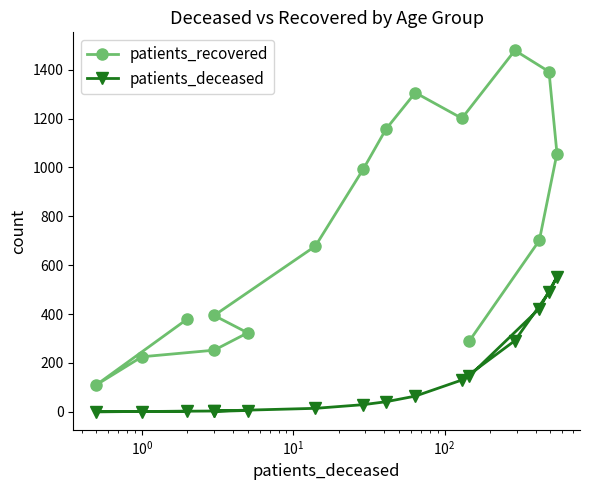

Is it true that patients_recovered equals 1989 at 10?

False